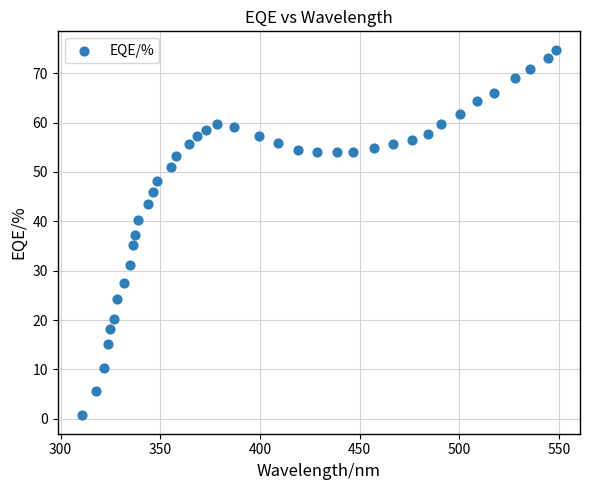

What is the range of Y values (max minus min)?

74.1